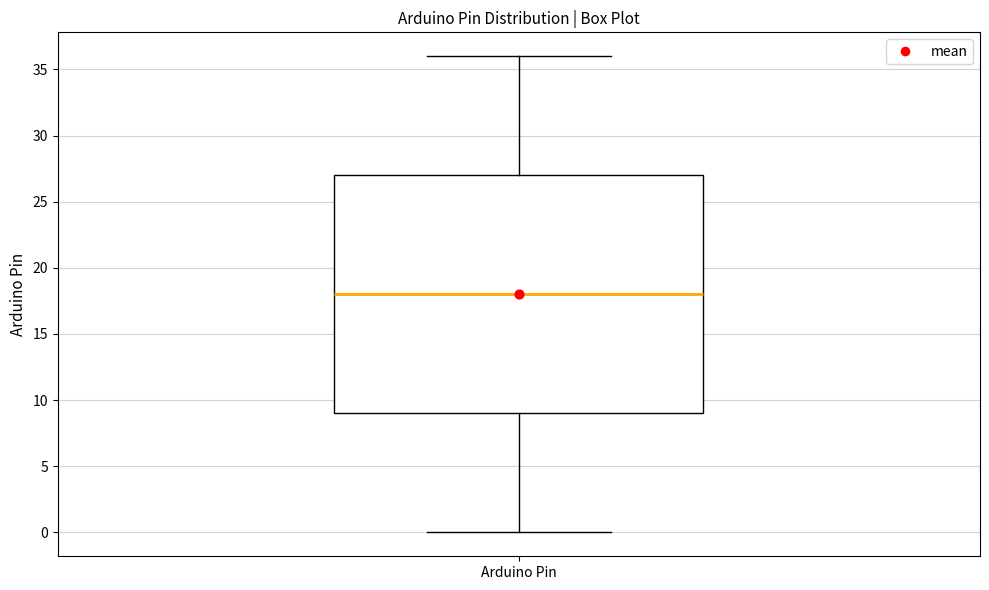

Where is the upper edge of the box for Arduino Pin on the y-axis? The values are not printed on the chart, so give them approximately, as read against the axis.

27